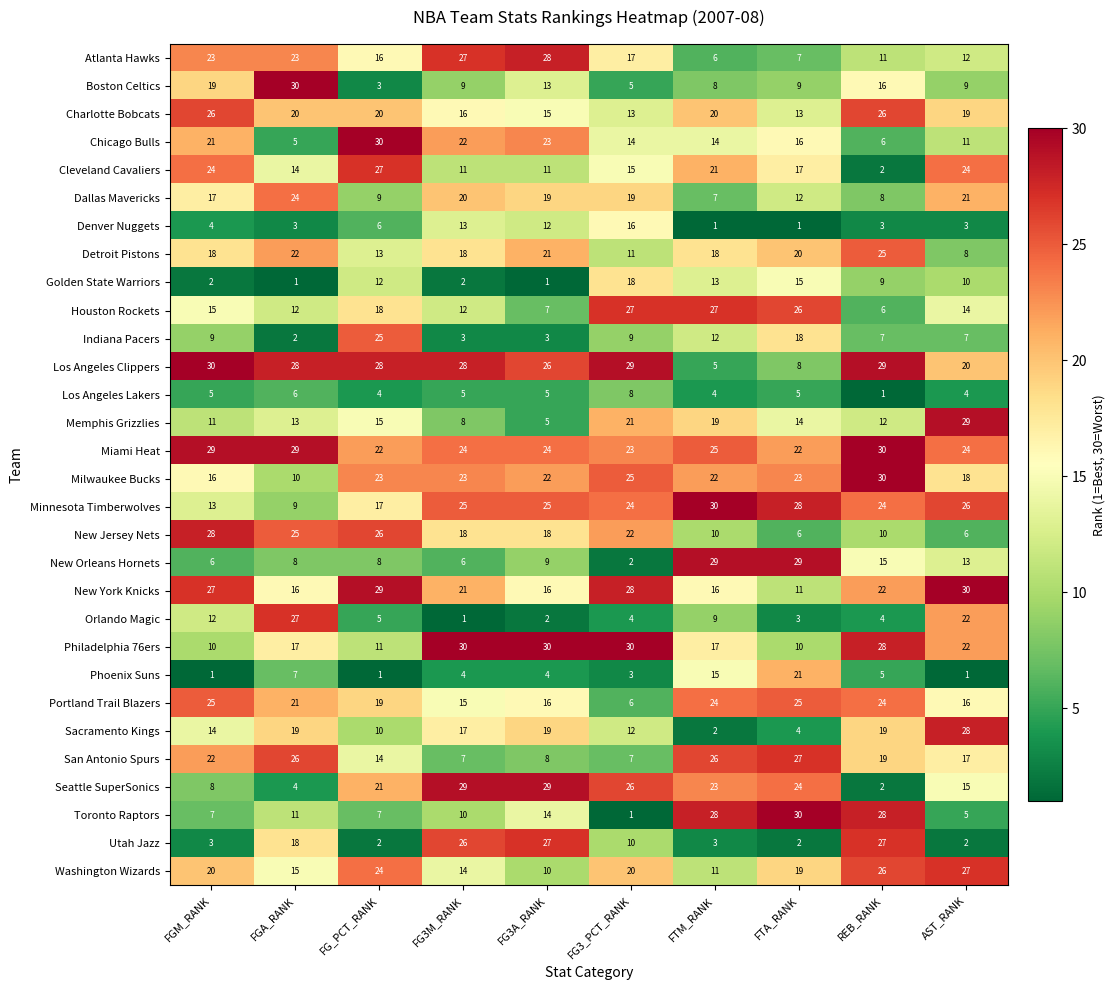

The value of Seattle SuperSonics at FG3_PCT_RANK is 40. True or false?

False